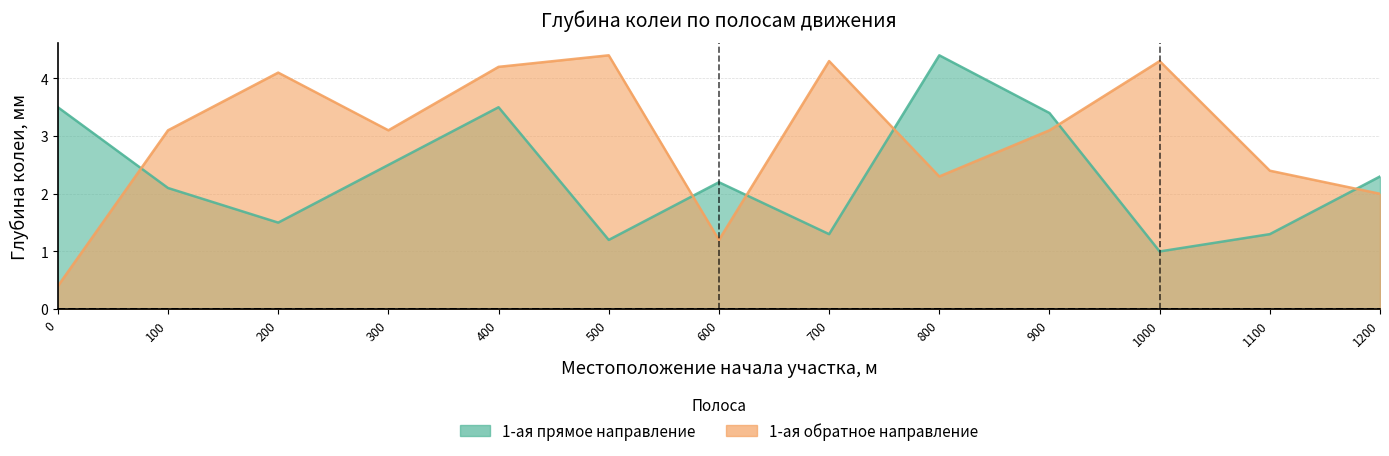

How many lines are shown in the chart?

2